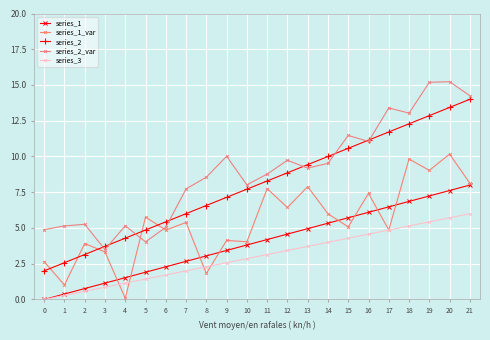

What is the sum of all series_2 values?

176.0